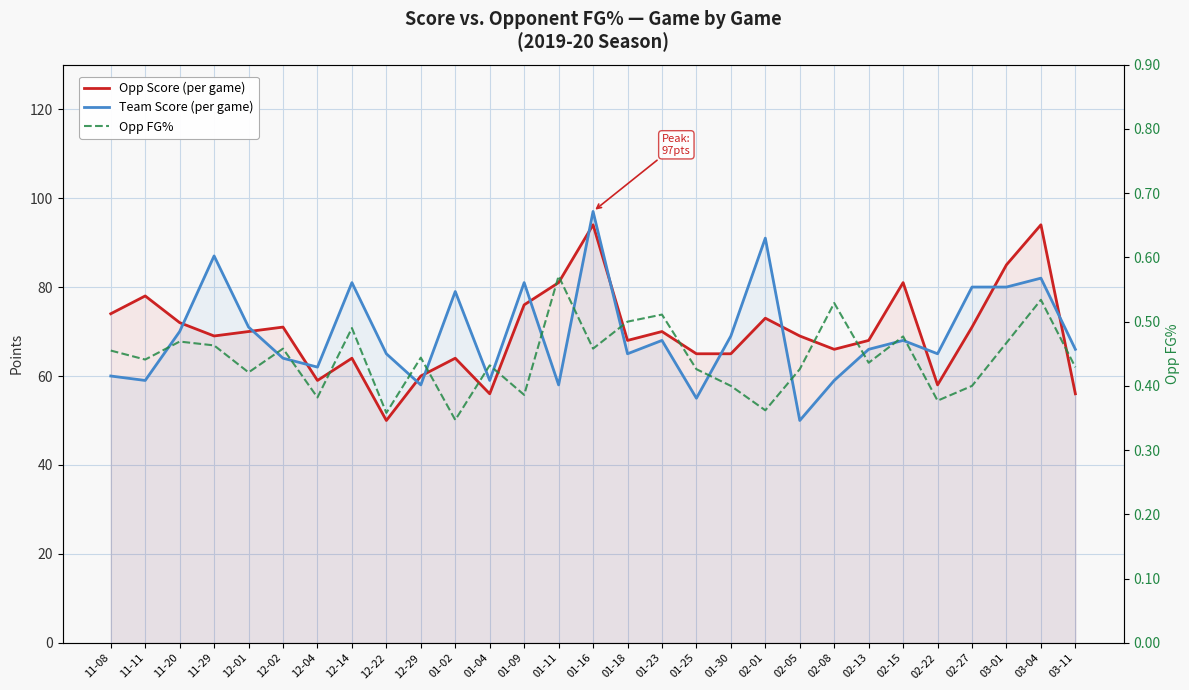

What is the value of the Opp Score (per game) point at the 11th from the left?

64.0